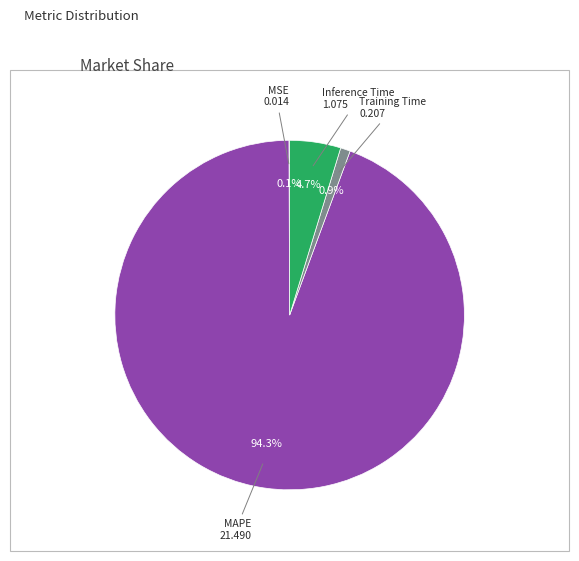

Does any single category account for the majority?

Yes